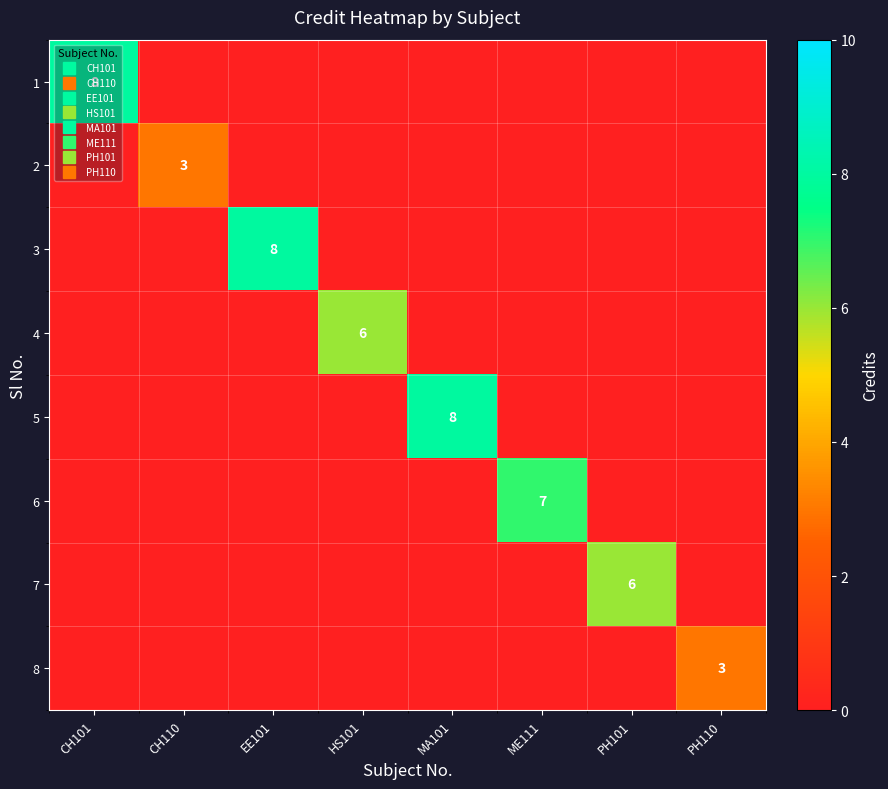

Count the 5 values in the range 0 to 1.

7